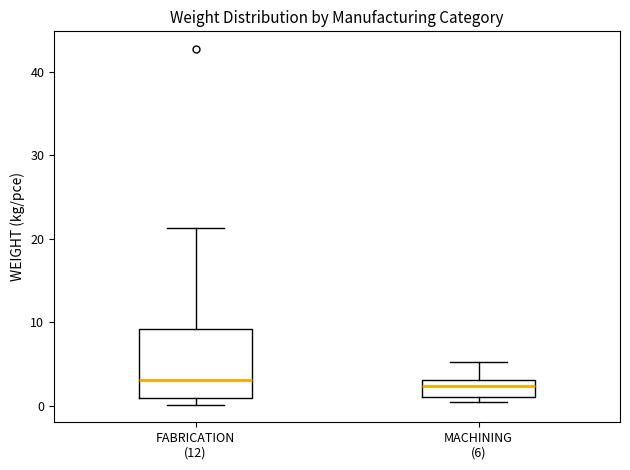

Reading left to right, transcribe this box plot: for each box, give where its median line is, the range the box spans, and where its two whiskers end, as read against the y-axis. The values are not printed on the chart, so give them approximately, as read against the axis.

FABRICATION (12): median 3, box 1 to 9, whiskers 0 to 21
MACHINING (6): median 2, box 1 to 3, whiskers 0 to 5